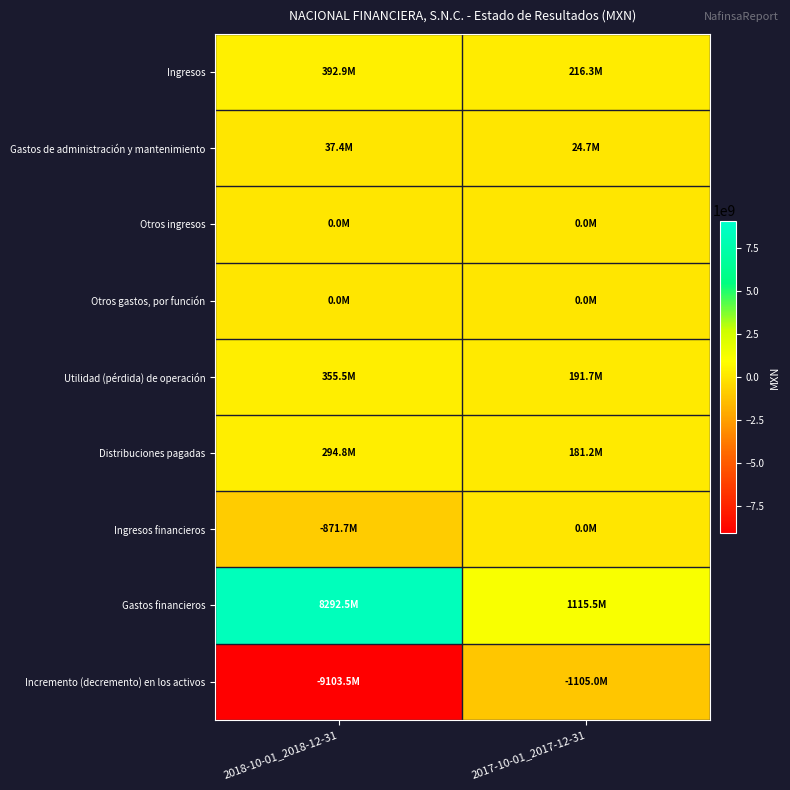

Which has a higher value, 2018-10-01_2018-12-31 or 2017-10-01_2017-12-31?

2018-10-01_2018-12-31